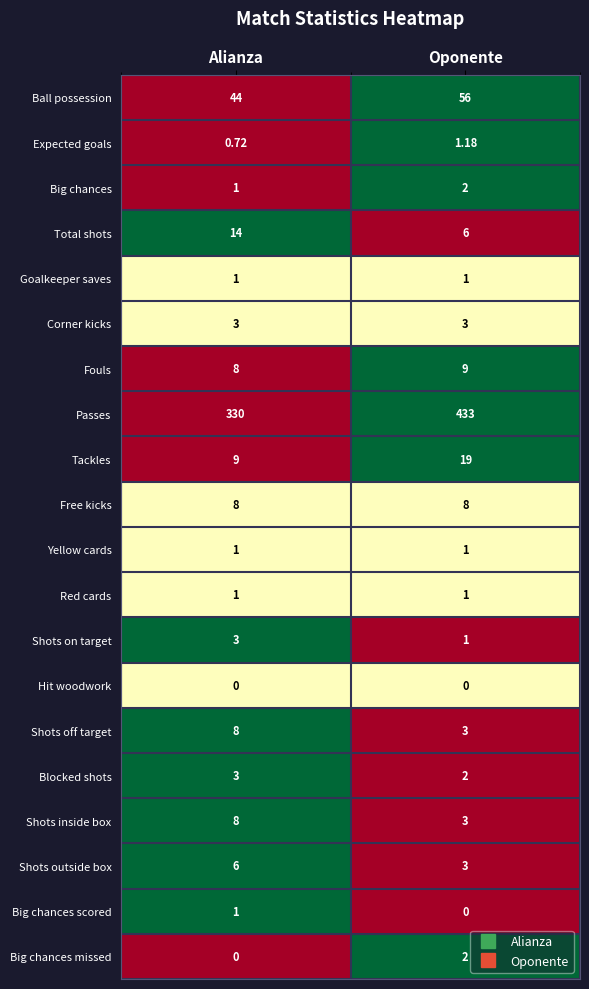

What is the spread (max minus min) of values at Oponente?

433.0